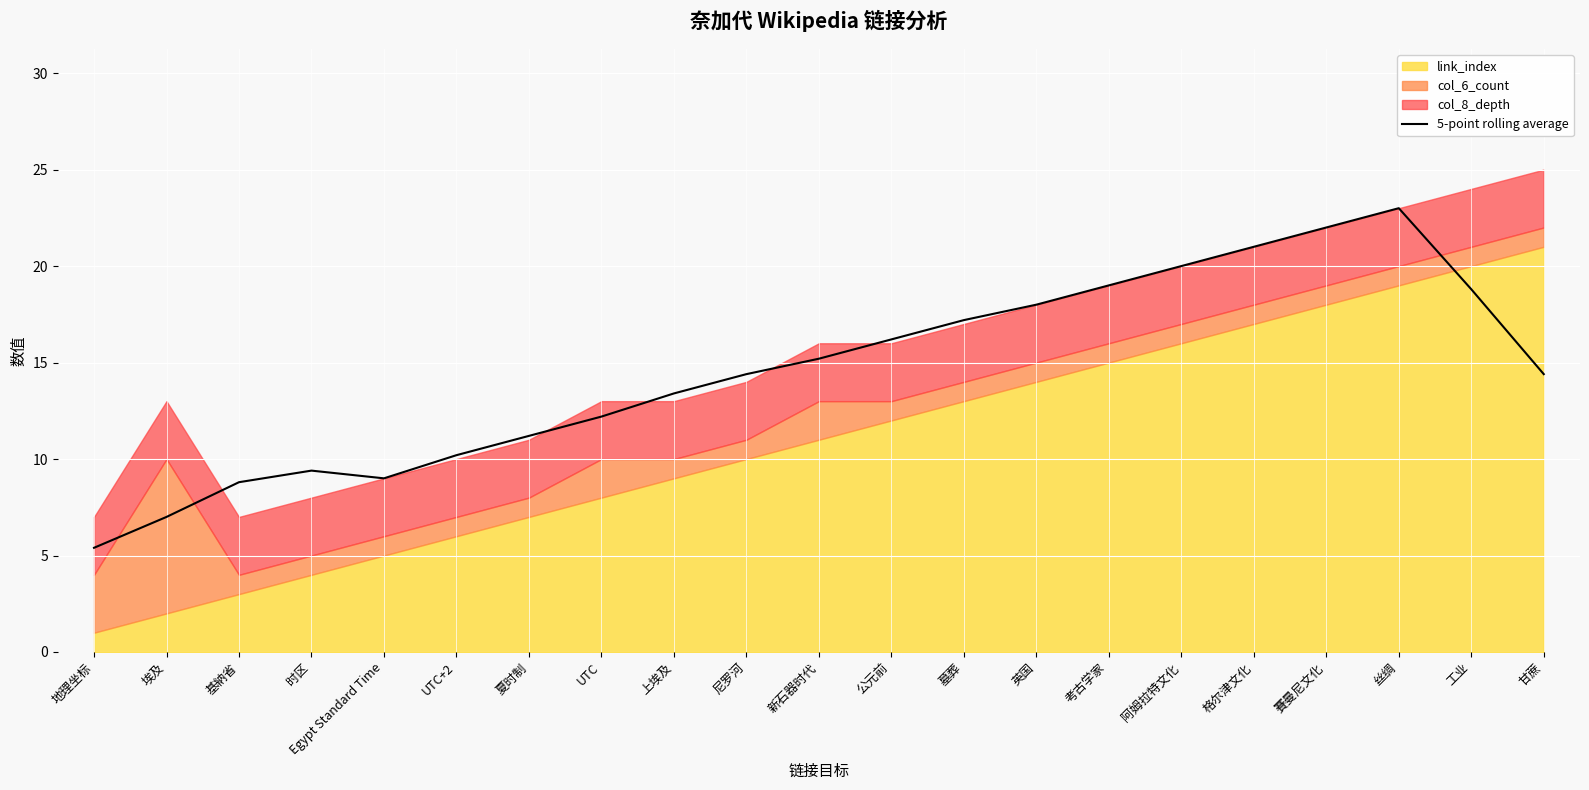

The value of 5-point rolling average at 埃及 is 2.7. True or false?

False